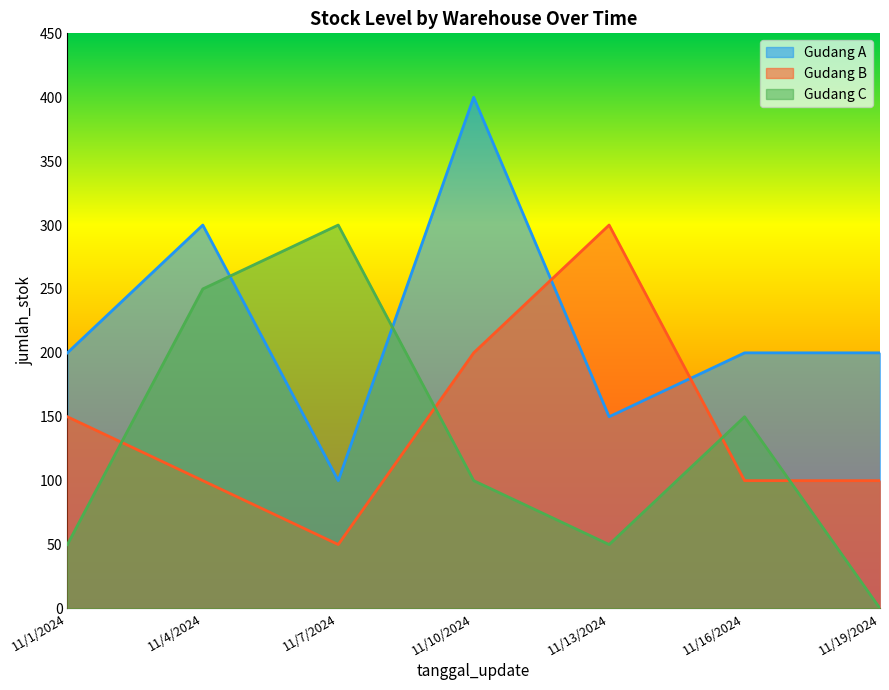

Rank the series by their maximum value, from highest to lowest.

Gudang A, Gudang B, Gudang C